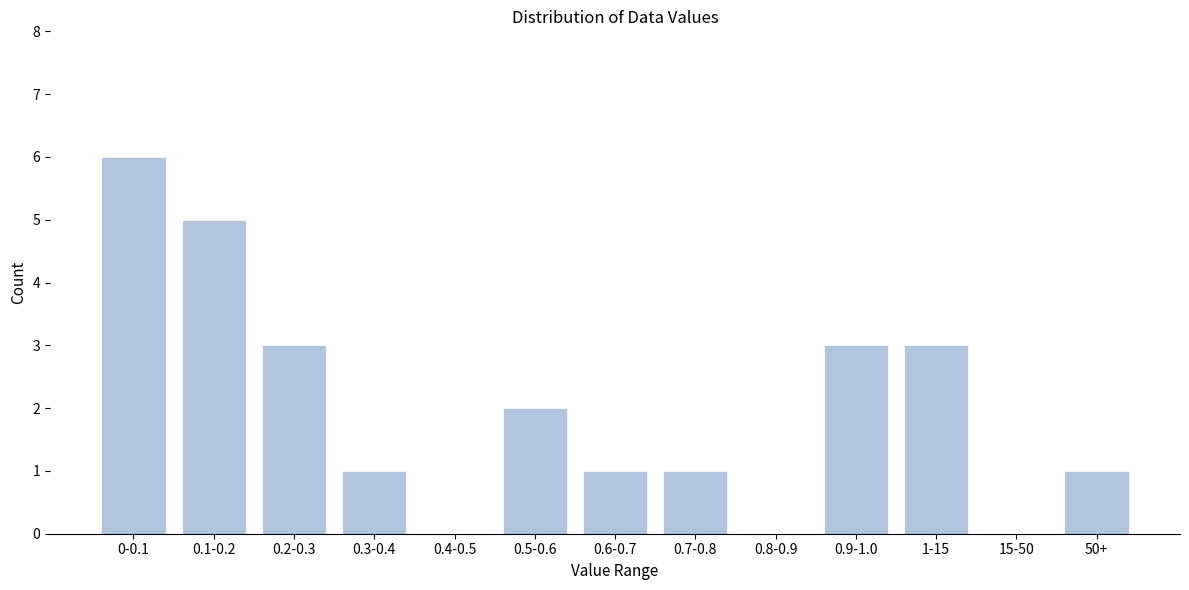

Reading left to right, what are all the values shown in this chart?

0-0.1=6	0.1-0.2=5	0.2-0.3=3	0.3-0.4=1	0.4-0.5=0	0.5-0.6=2	0.6-0.7=1	0.7-0.8=1	0.8-0.9=0	0.9-1.0=3	1-15=3	15-50=0	50+=1